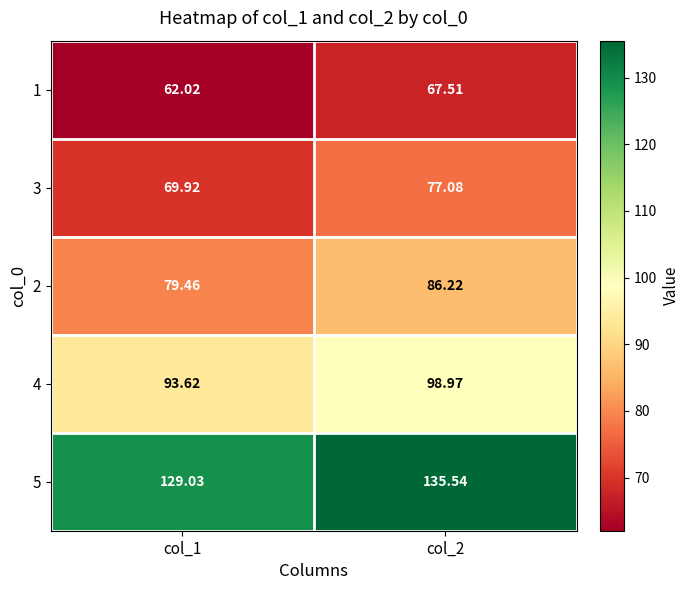

Is the value of 5 at col_2 greater than the value of 2 at col_1?

Yes